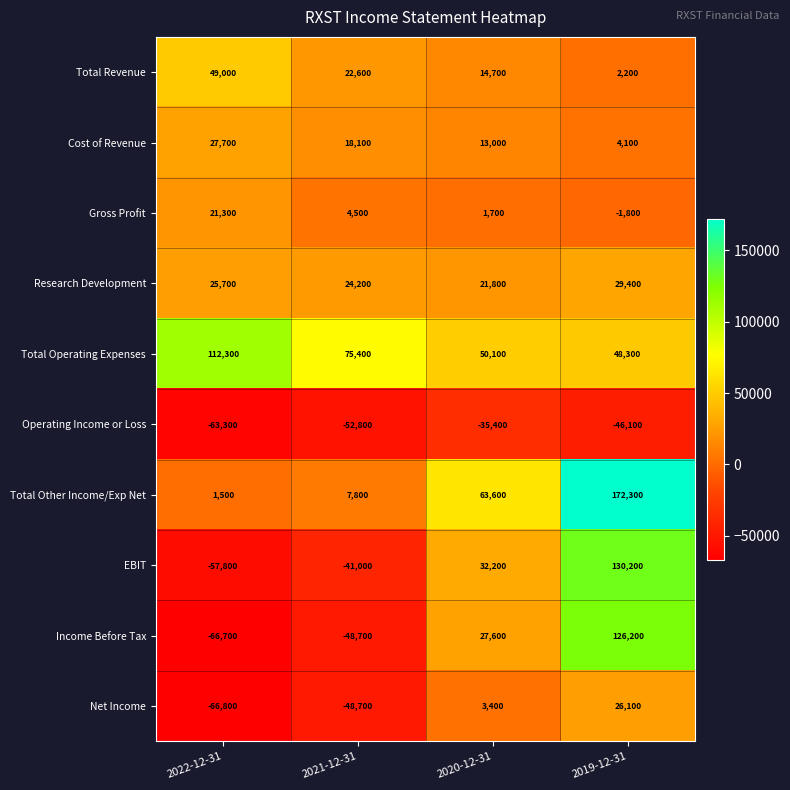

What is the total value across all series at 2019-12-31?

490900